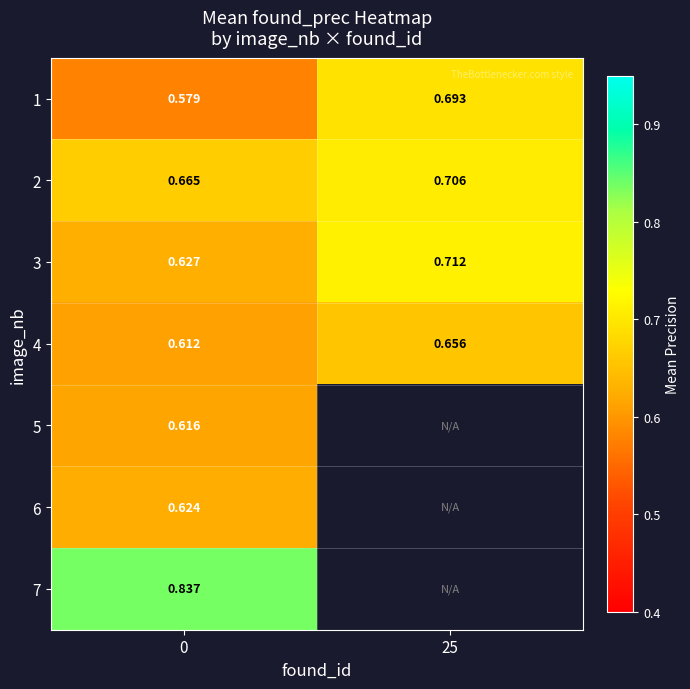

Count the number of categories in the chart.

2